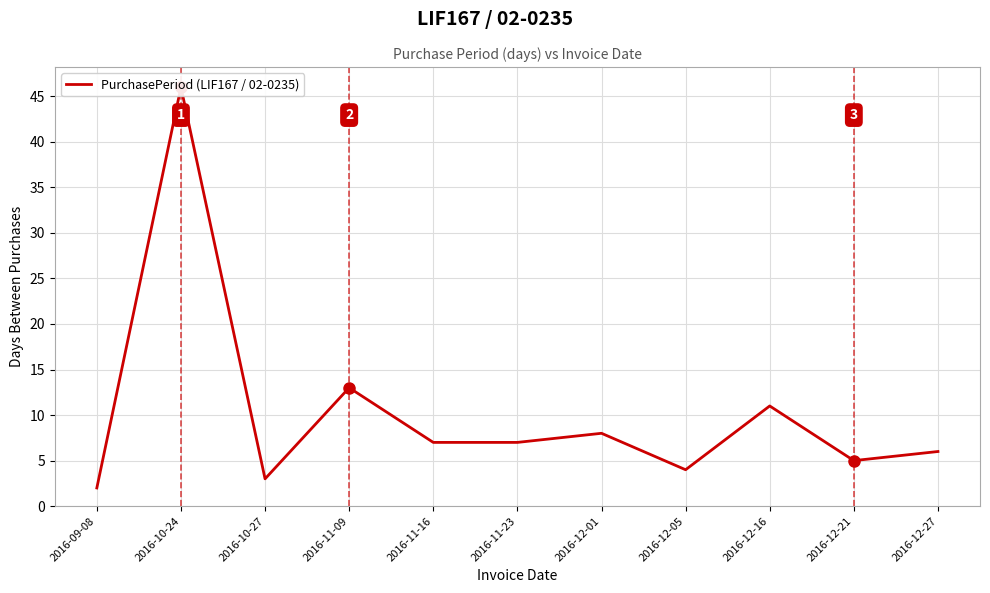

Is it true that the value at 2016-10-27 is 3?

True